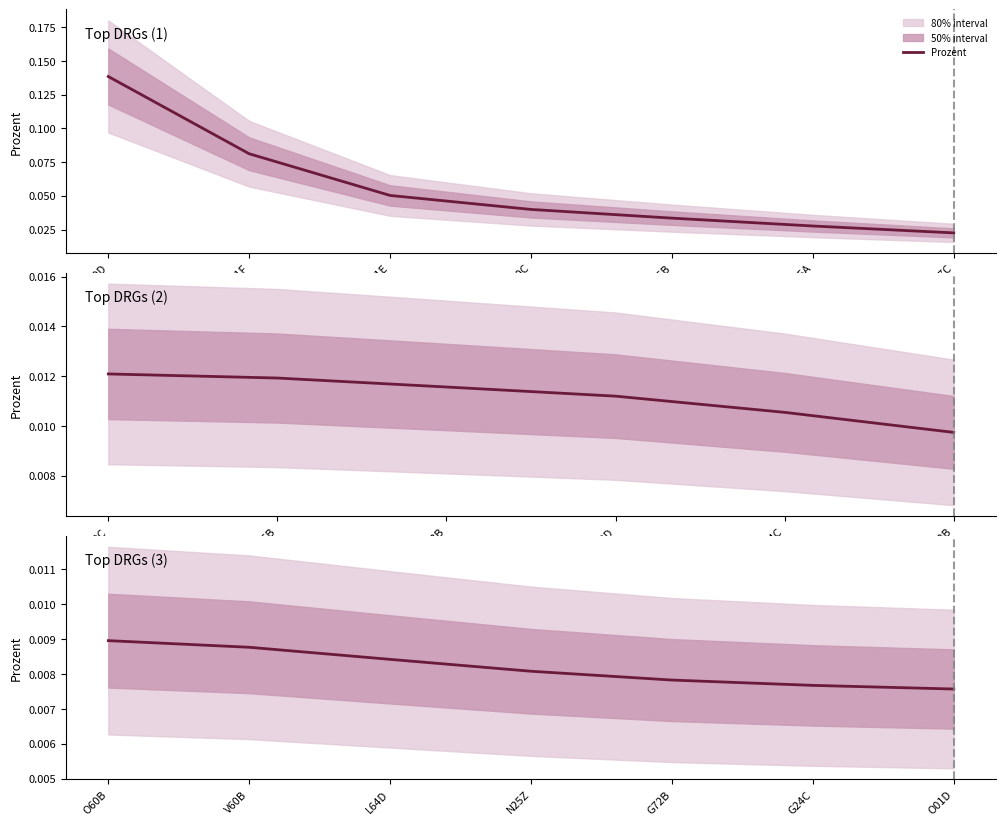

What position from the left is L64D?

3